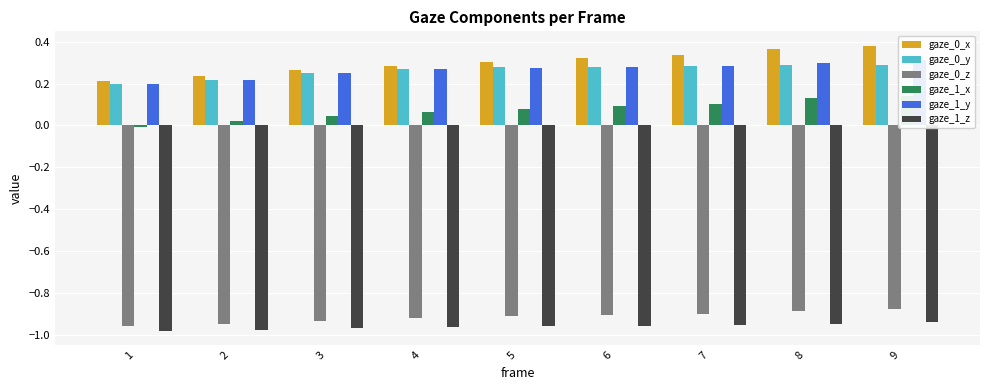

What is the total value across all series at 9?

-0.7